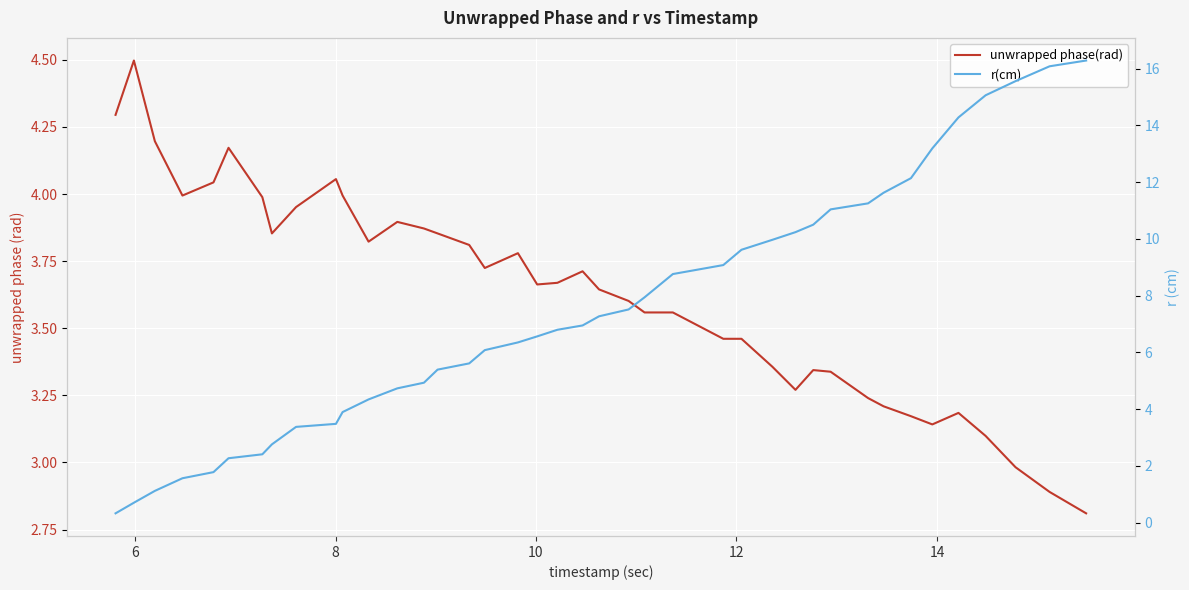

The r(cm) series shows 1.1 at 12. True or false?

False